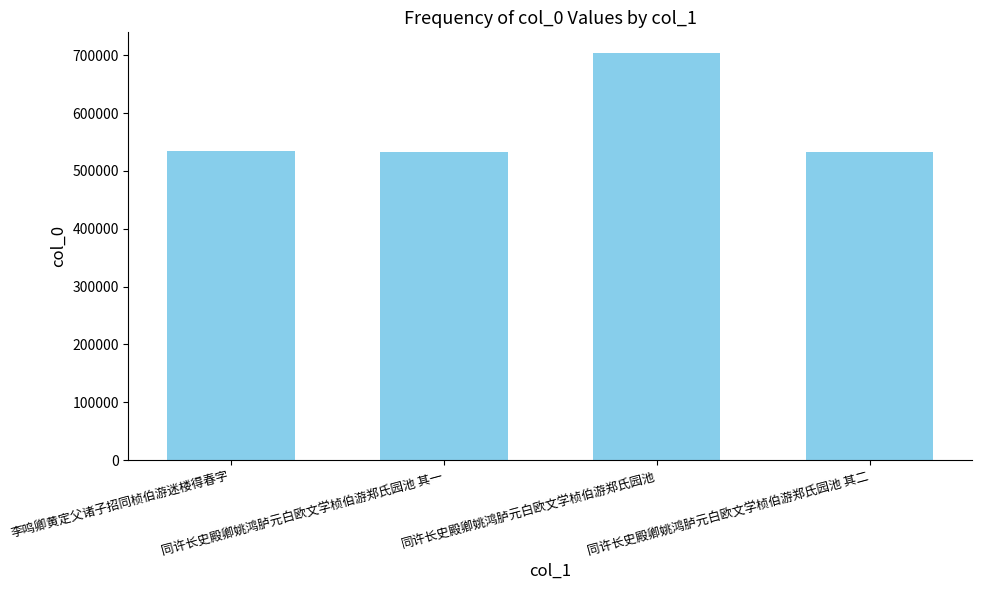

What is the sum of all values?

2304388